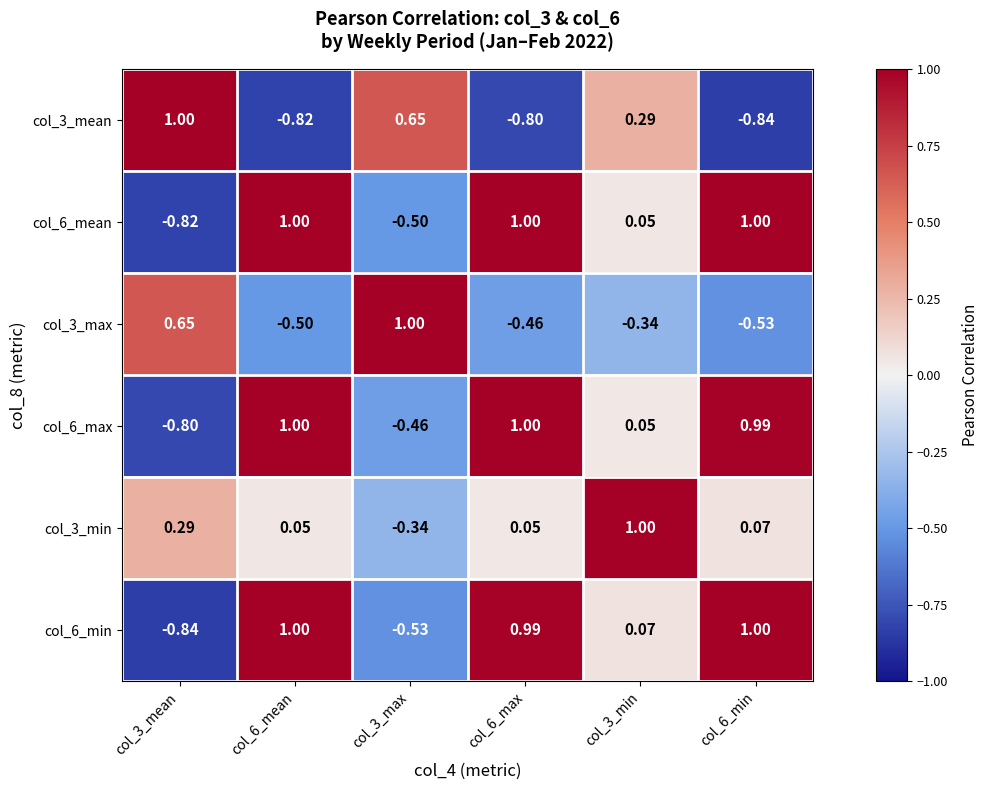

Is the value of col_6_max at col_3_max greater than the value of col_6_min at col_3_max?

Yes